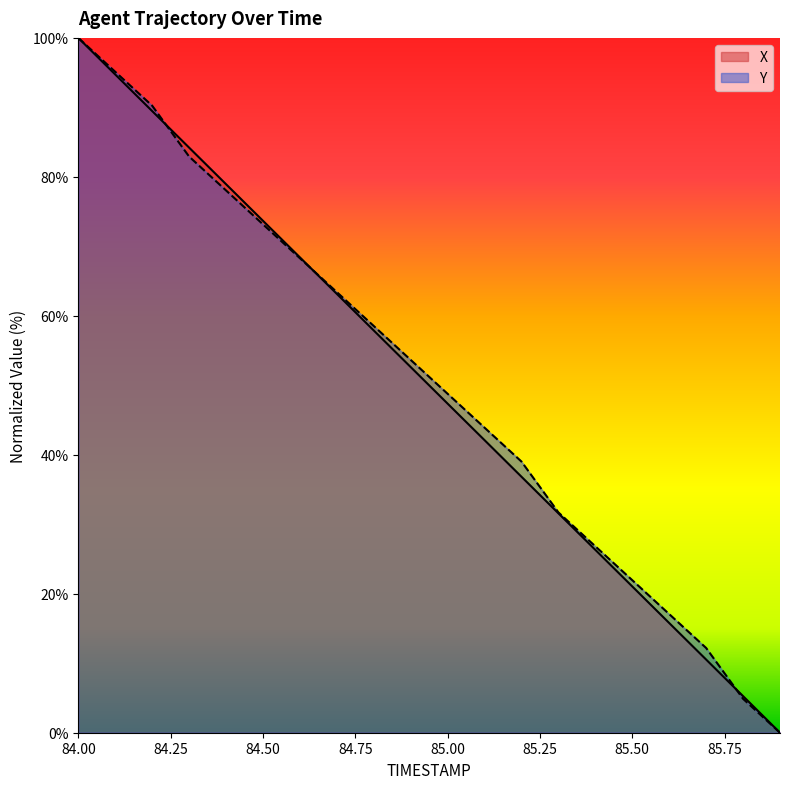

True or false: Y has more than 0 interior local peaks.

False